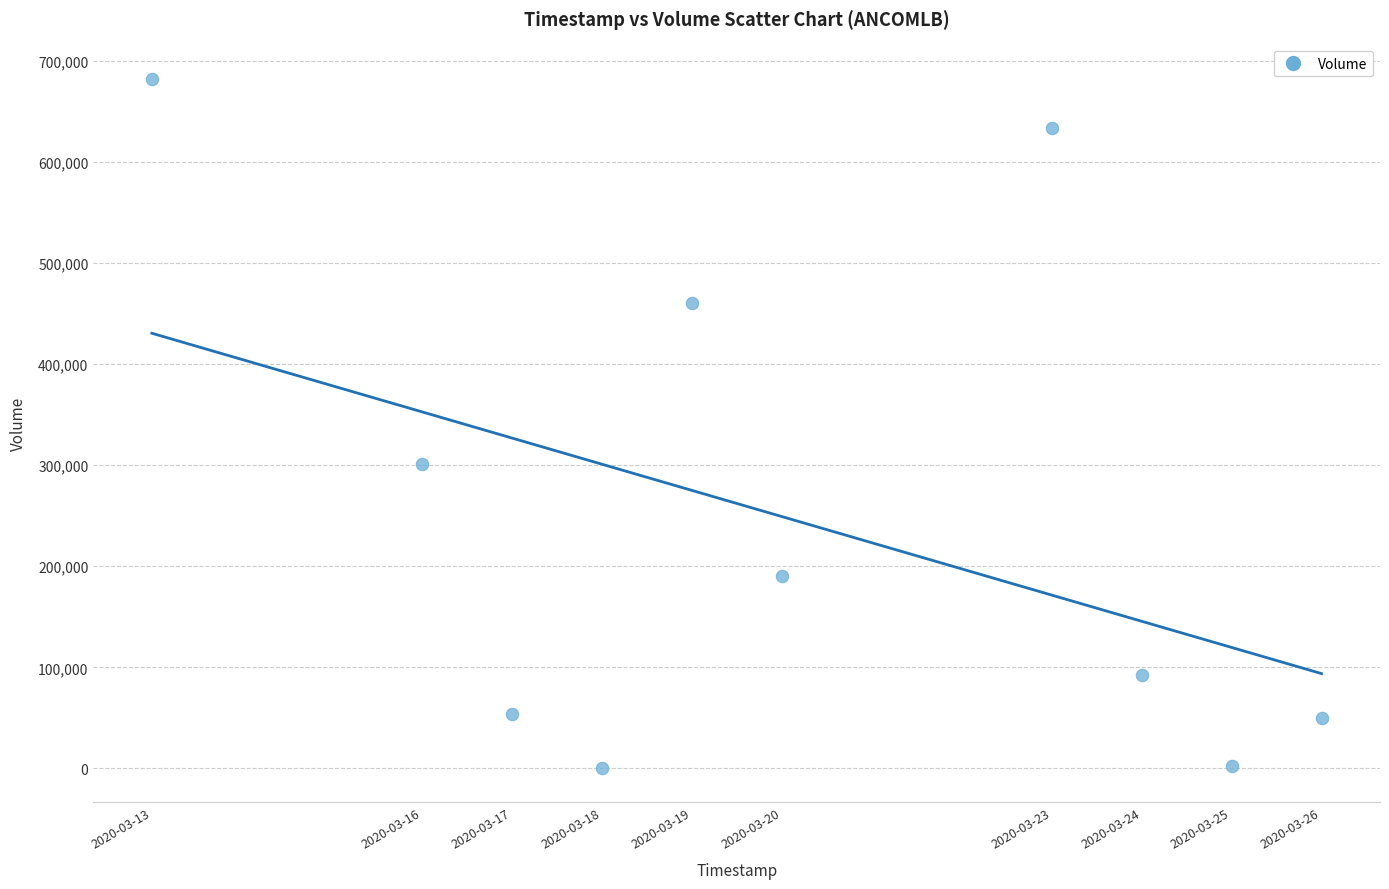

What is the average X value?

1584671040